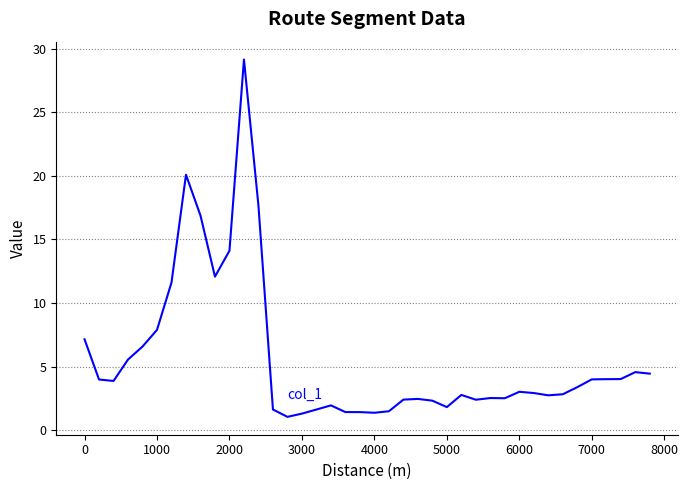

What is the difference between the maximum and minimum values?

28.1